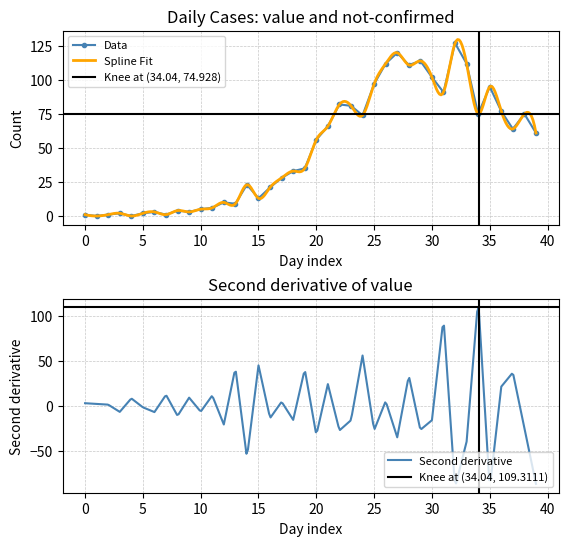

What is the highest value of the Data series?

127